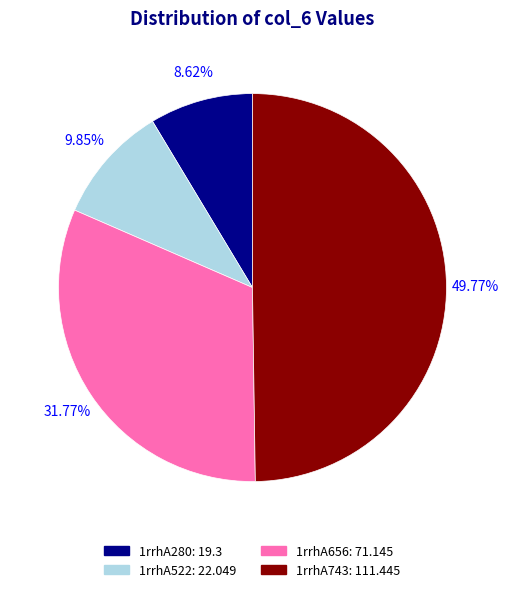

Which category has the biggest portion of the pie?

1rrhA743